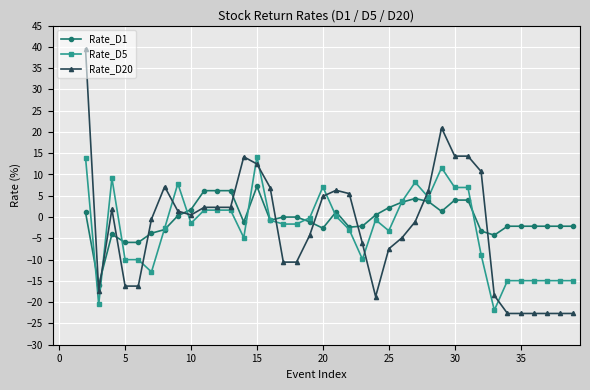

How many data points in Rate_D1 are above -1?

19